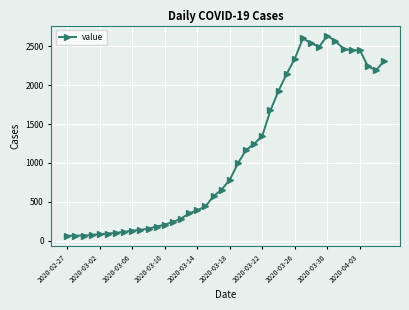

What is the sum of all values?

44971